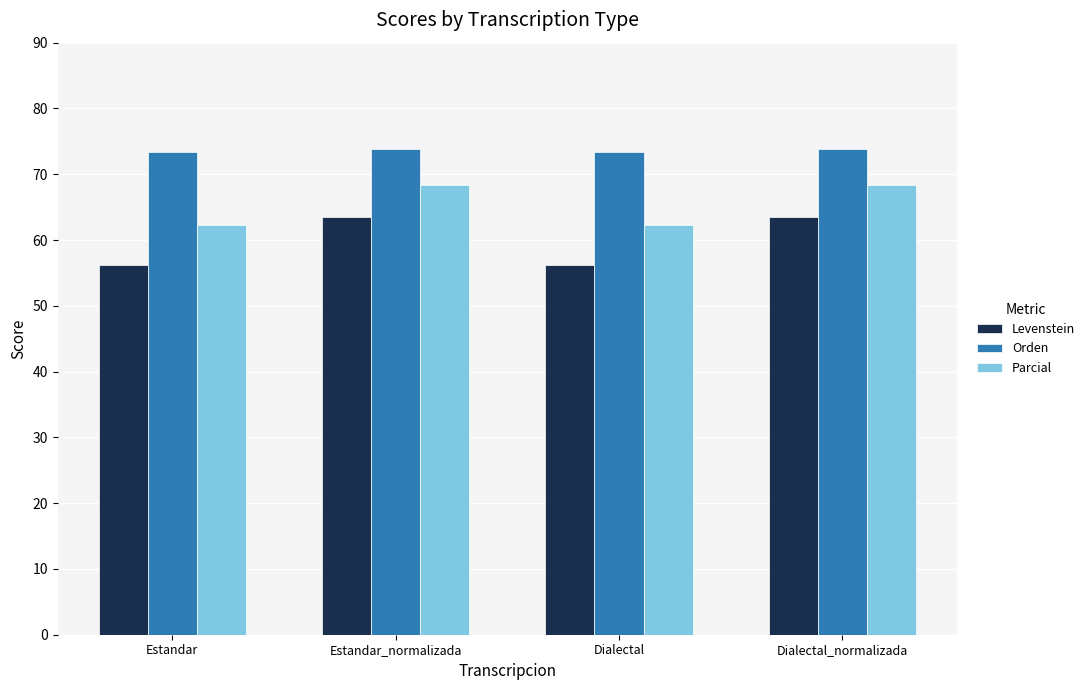

Reading left to right, what are all the values shown in this chart?

Levenstein: 56.1	63.5	56.1	63.5
Orden: 73.4	73.8	73.4	73.8
Parcial: 62.3	68.4	62.3	68.4